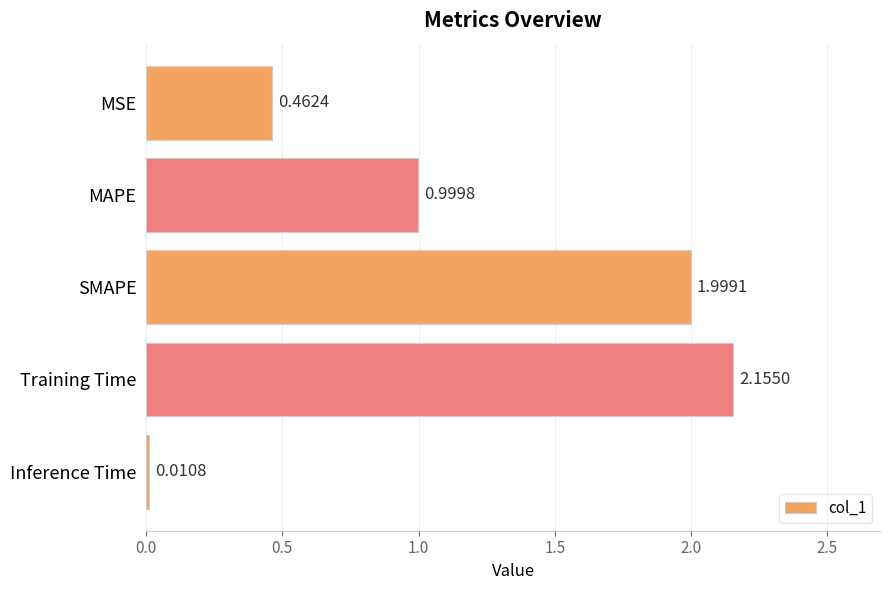

Rank the categories by value from highest to lowest.

Training Time, SMAPE, MAPE, MSE, Inference Time